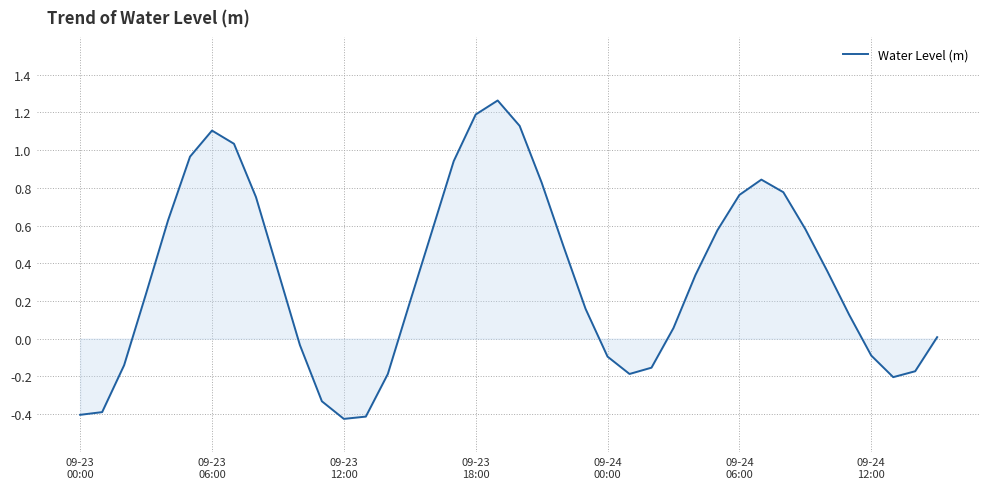

Does the chart have visible grid lines?

Yes